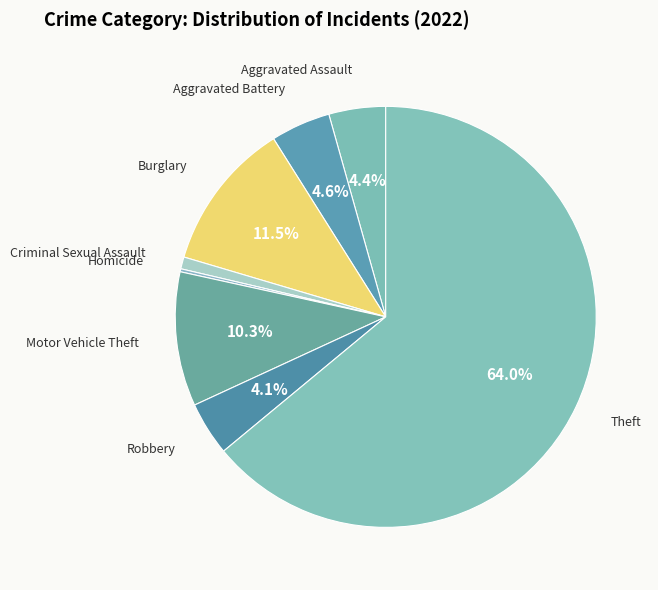

What is the largest slice in the pie chart?

Theft